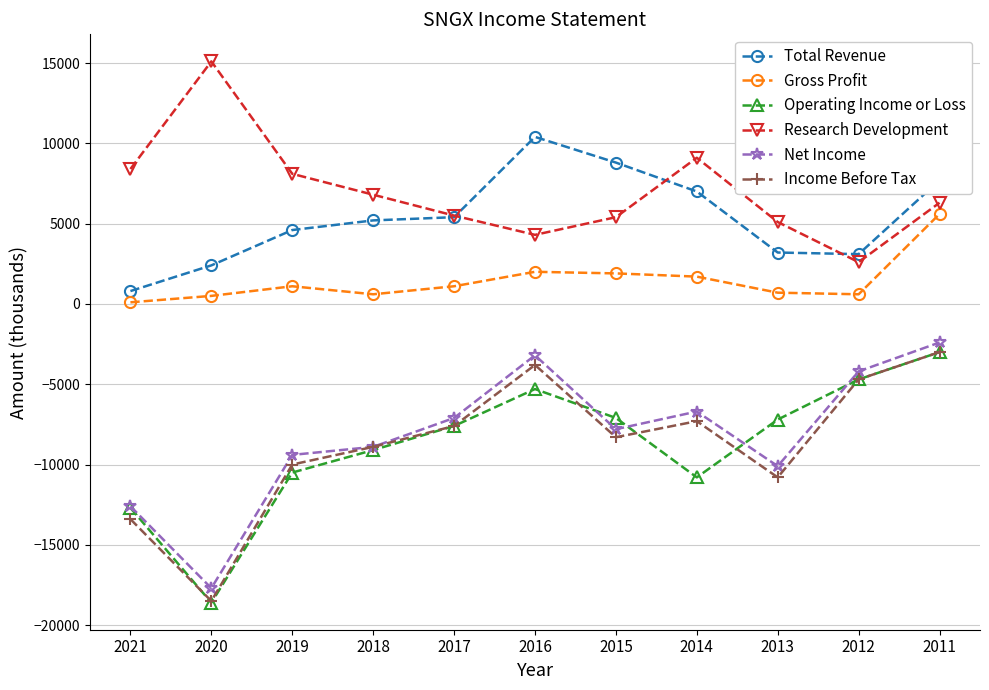

What is the value of the Income Before Tax point at the 10th from the left?

-4700